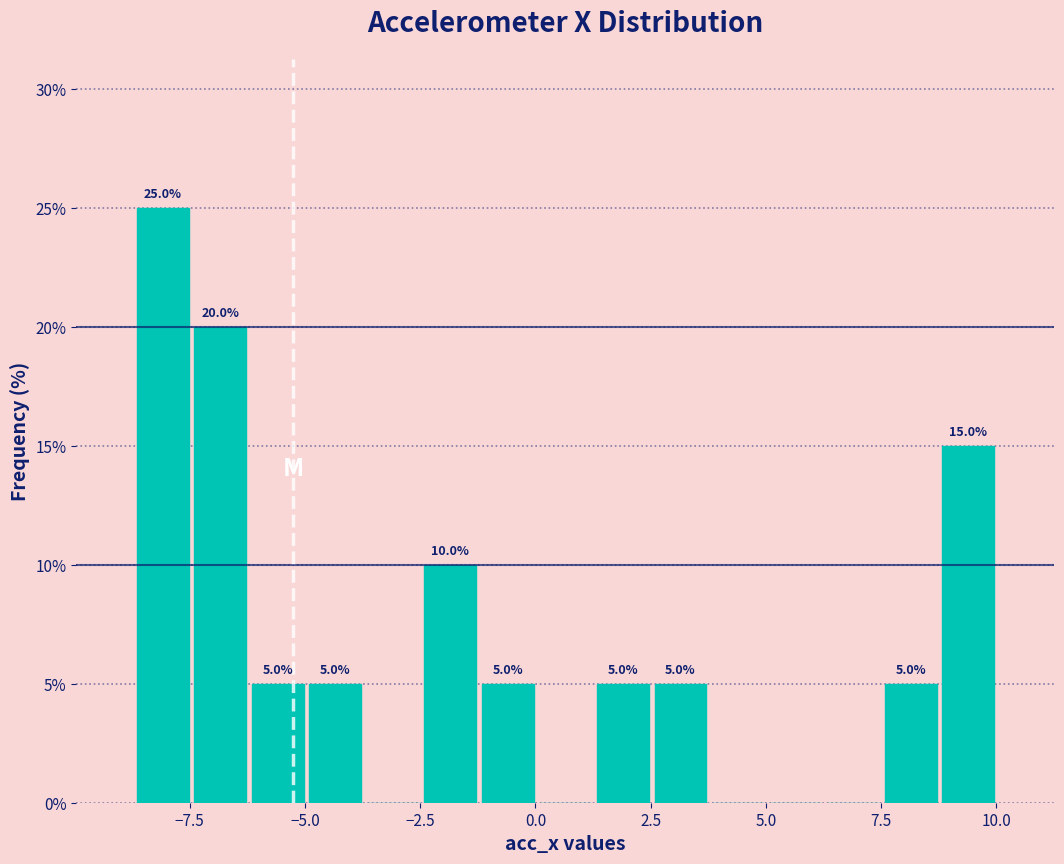

Read against the x-axis, roughly where is the centre of the tallest bar?

-8.0